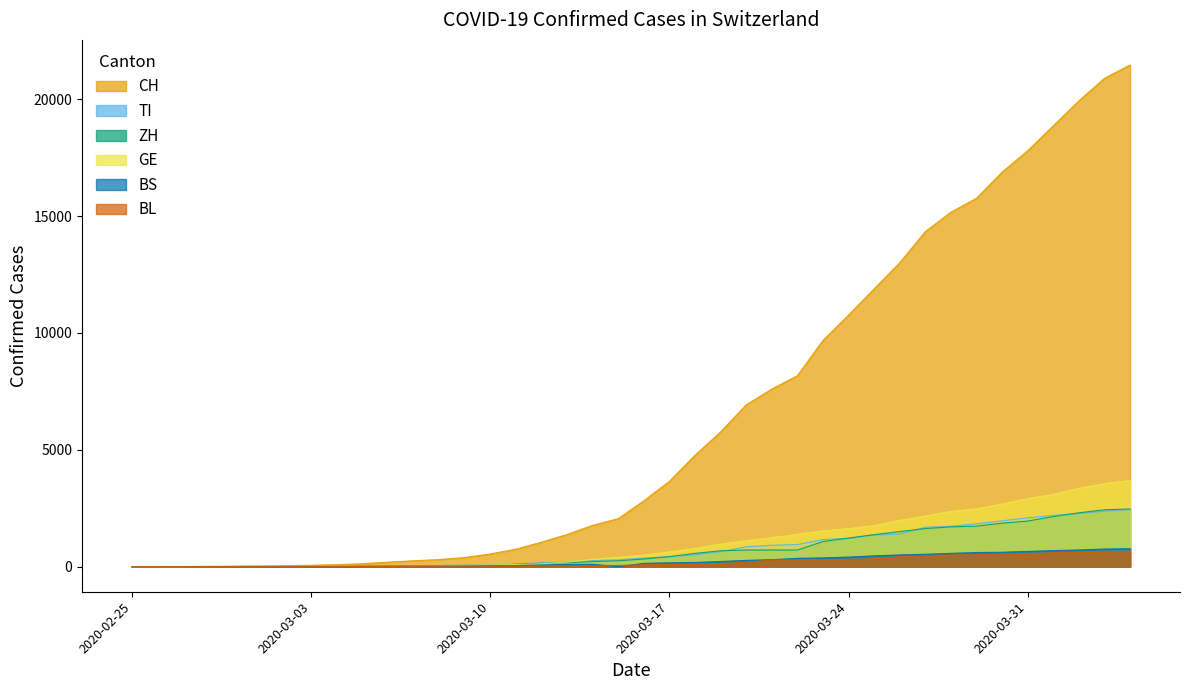

What is the sum of the BS values at 2020-03-31 and 2020-03-20?

923